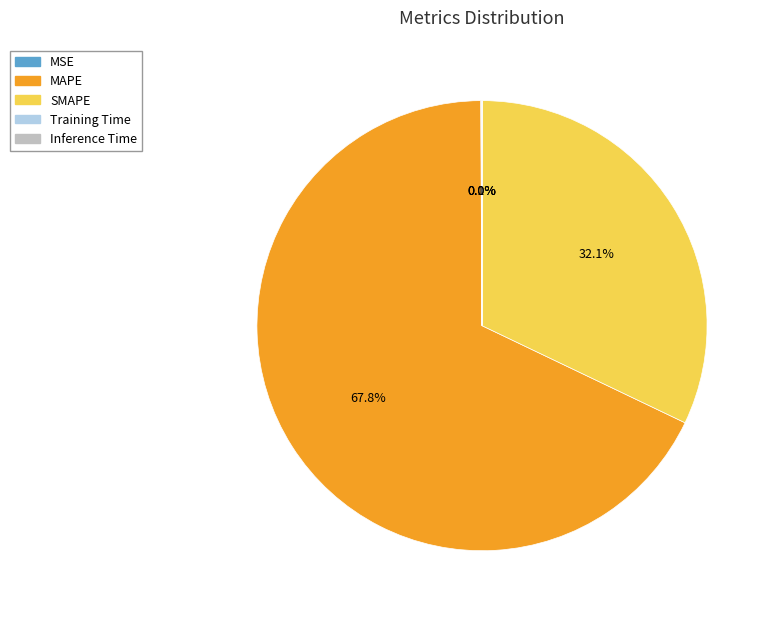

Which category has the biggest portion of the pie?

MAPE